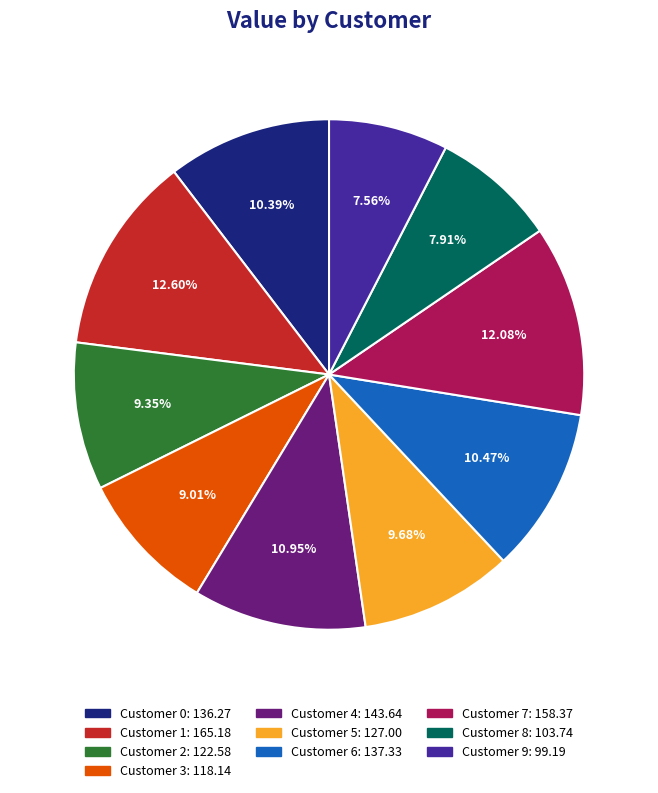

What is the ratio of the value at Customer 4 to the value at Customer 9?

1.4